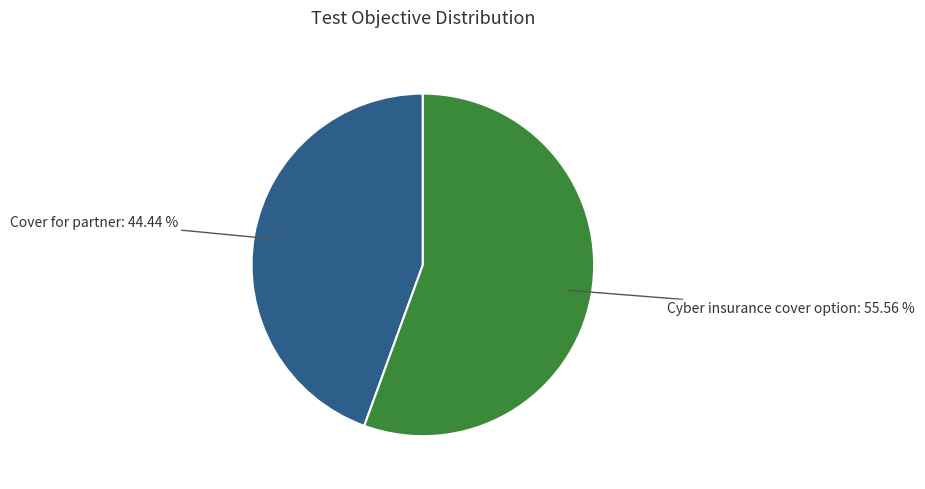

What is the total percentage of Cyber insurance cover option and Cover for partner?

100.0%